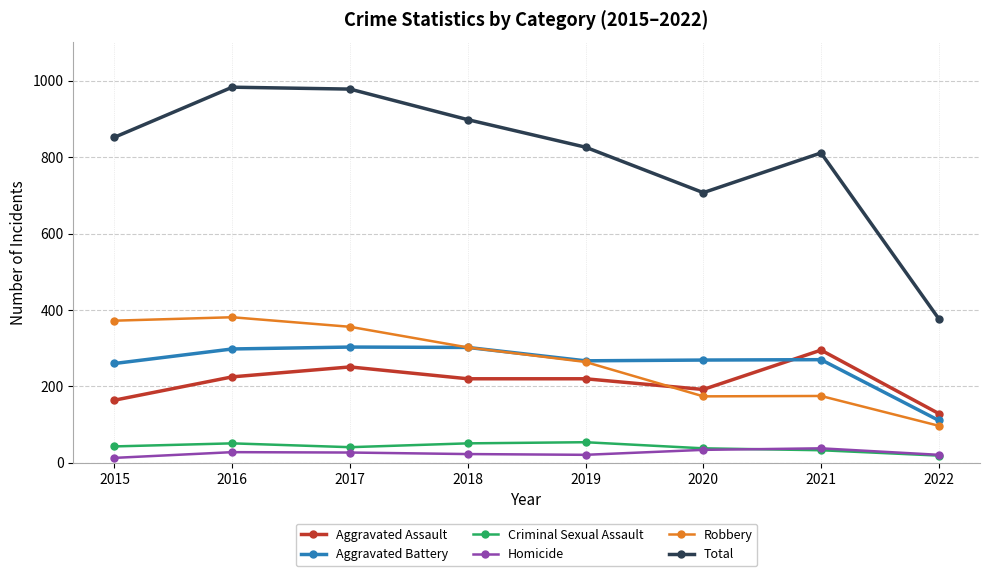

Does the chart have visible grid lines?

Yes